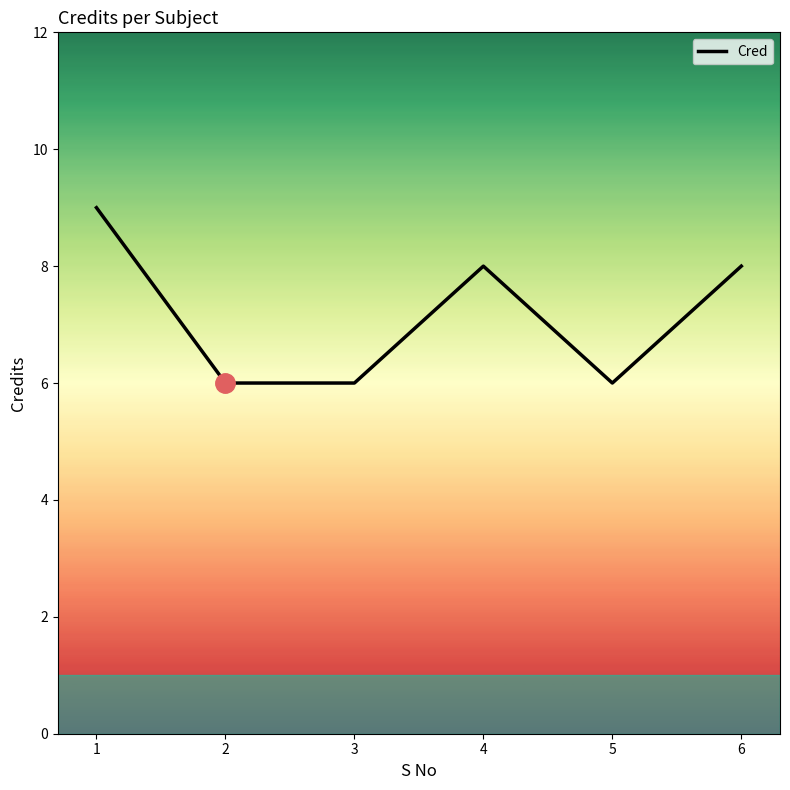

Is this an area chart (filled region under the line)?

No